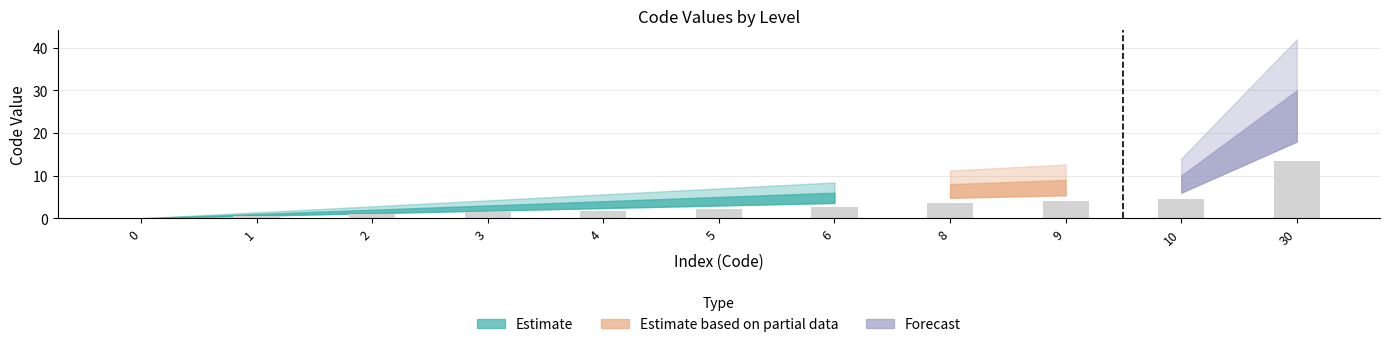

Approximately how many times larger is the value at 2 compared to 5?

0.4